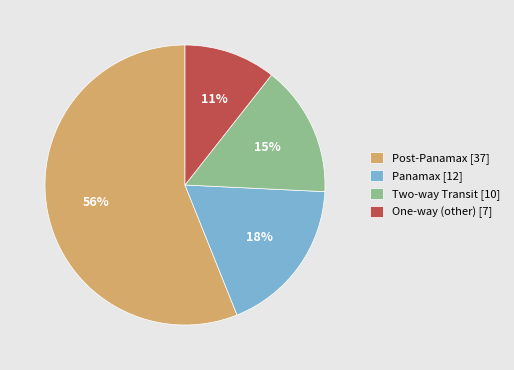

Which has a higher value, Post-Panamax [37] or Panamax [12]?

Post-Panamax [37]